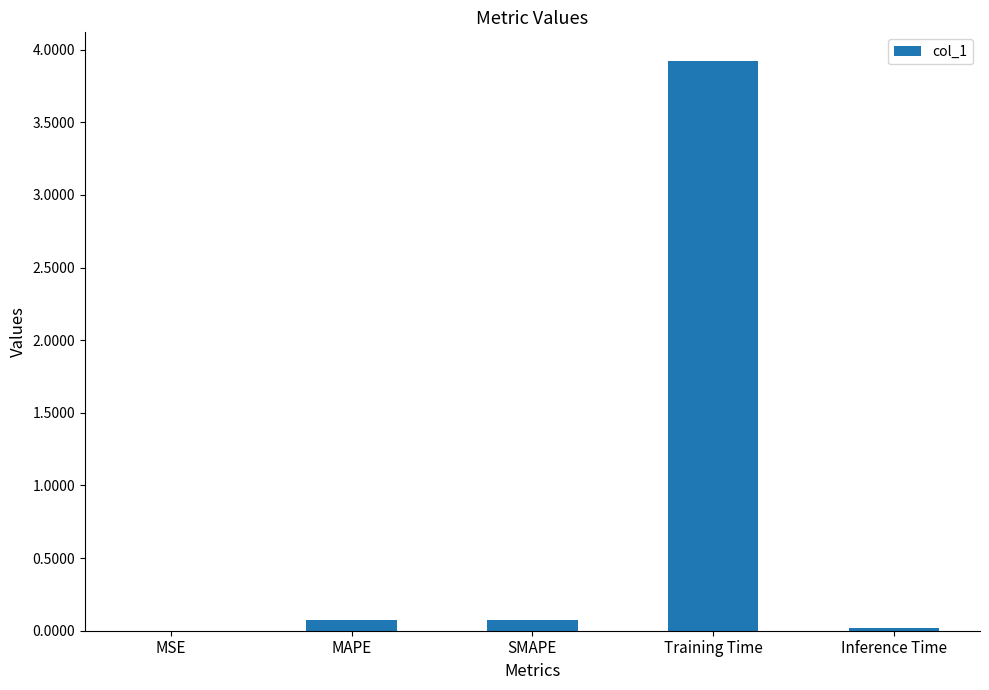

Which category has the highest value across all series?

Training Time